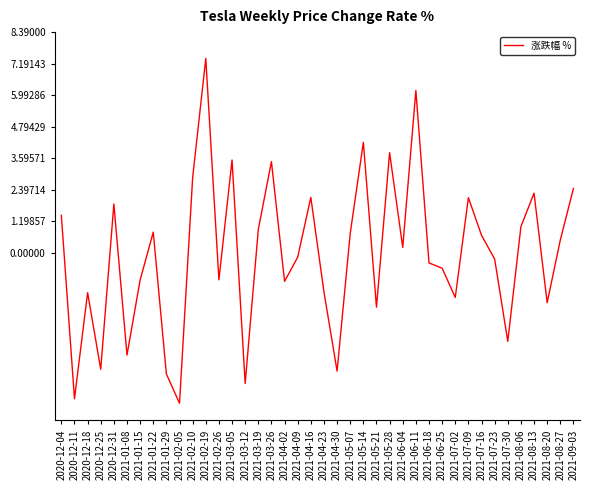

Which label corresponds to the smallest value in the chart?

2021-02-05